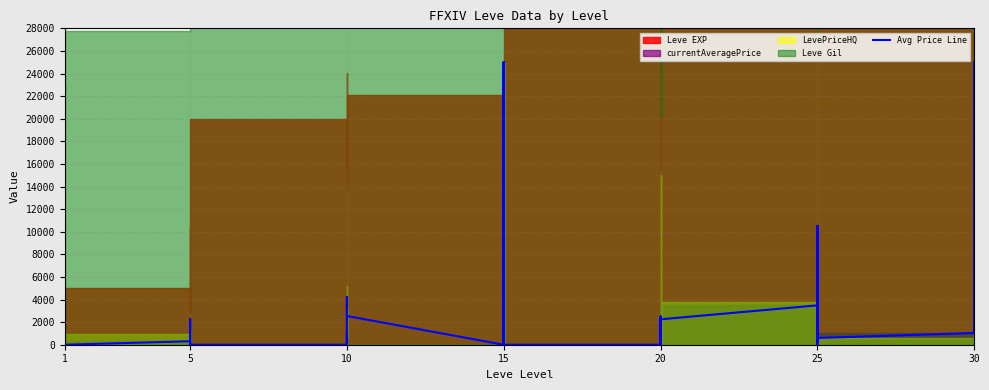

What is the average value?

3161.9